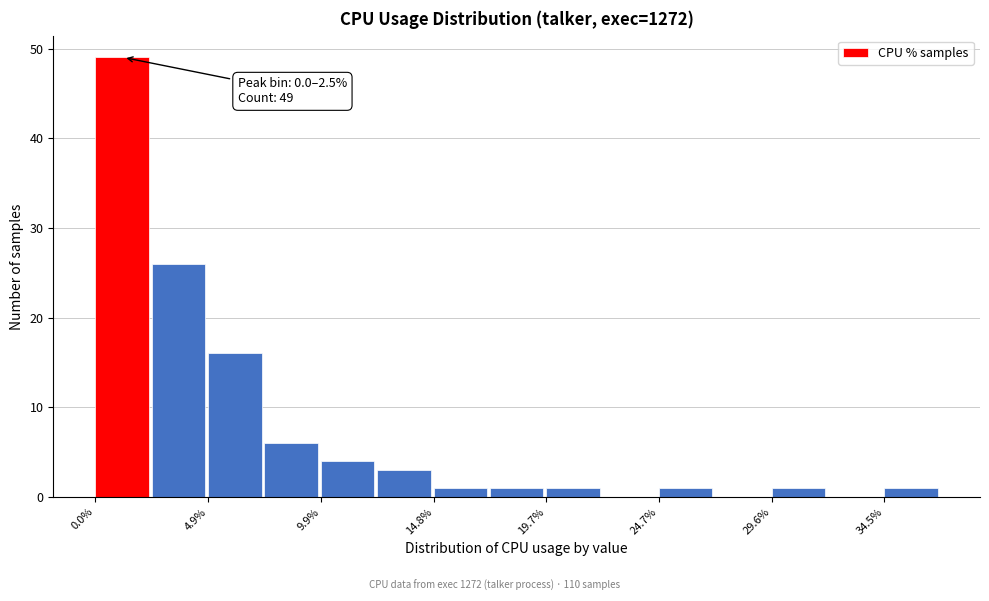

Over which range of the x-axis is the bar tallest?

0.0 to 2.5